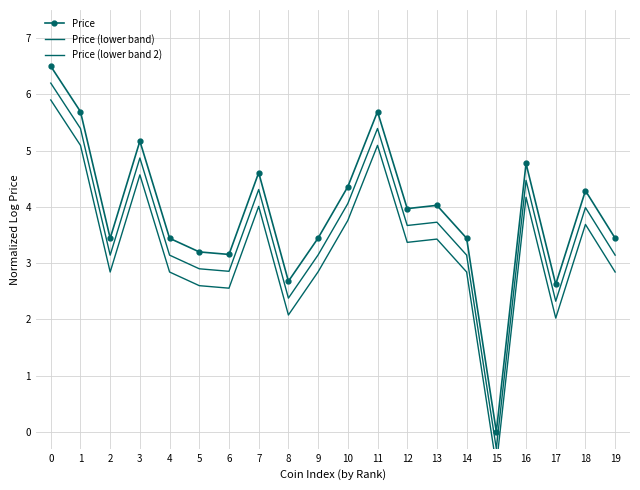

What is the lowest value of the Price (lower band) series?

-0.3